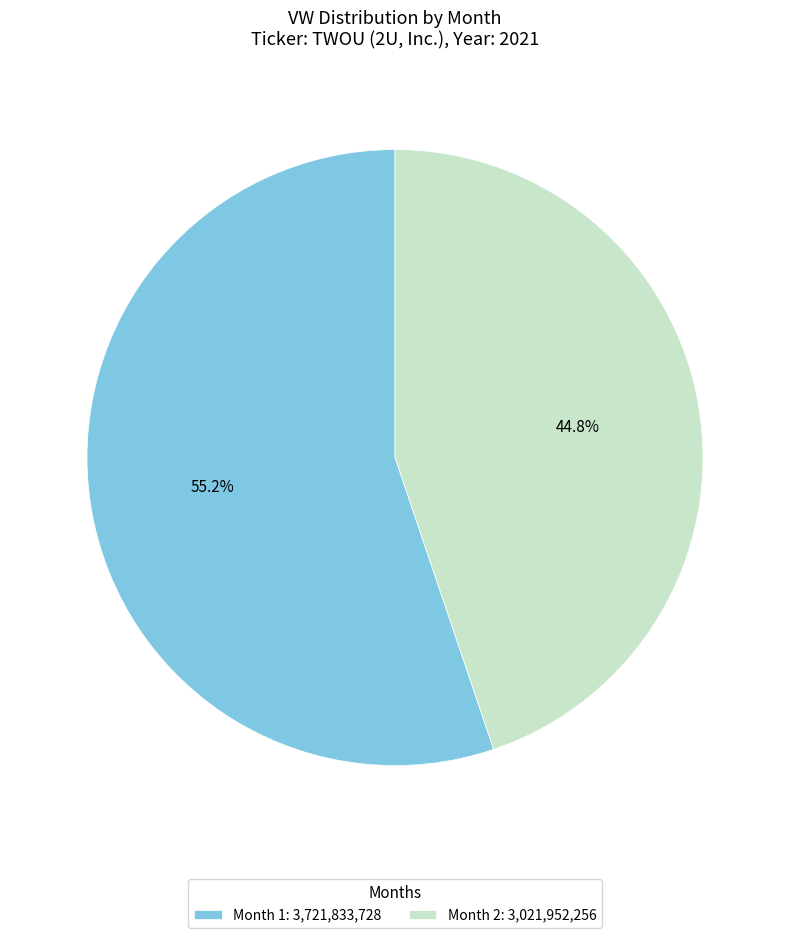

Rank the categories by value from highest to lowest.

Month 1: 3,721,833,728, Month 2: 3,021,952,256